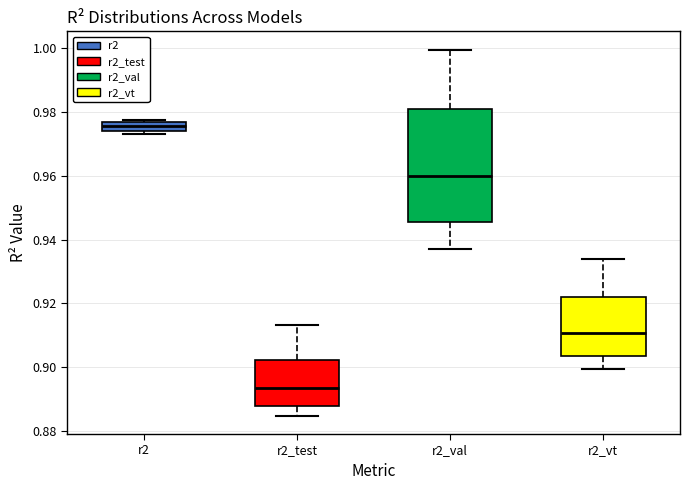

Comparing the boxes themselves (not the whiskers), which one is the tallest?

r2_val